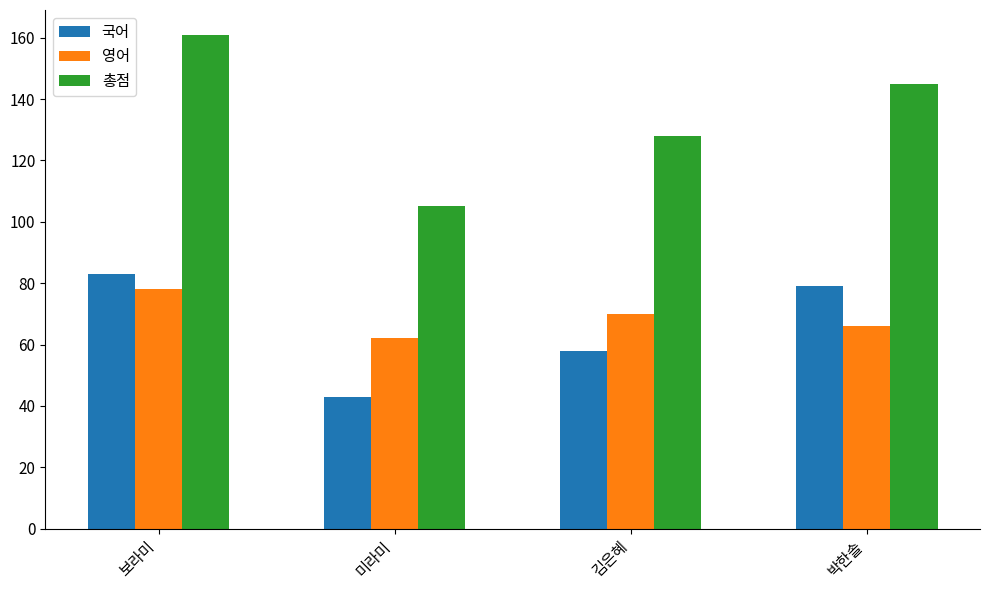

What are all the series names shown in the legend?

국어, 영어, 총점